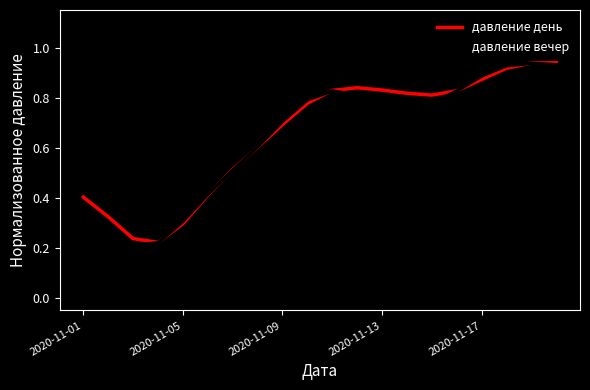

What are all the series names shown in the legend?

давление день, давление вечер